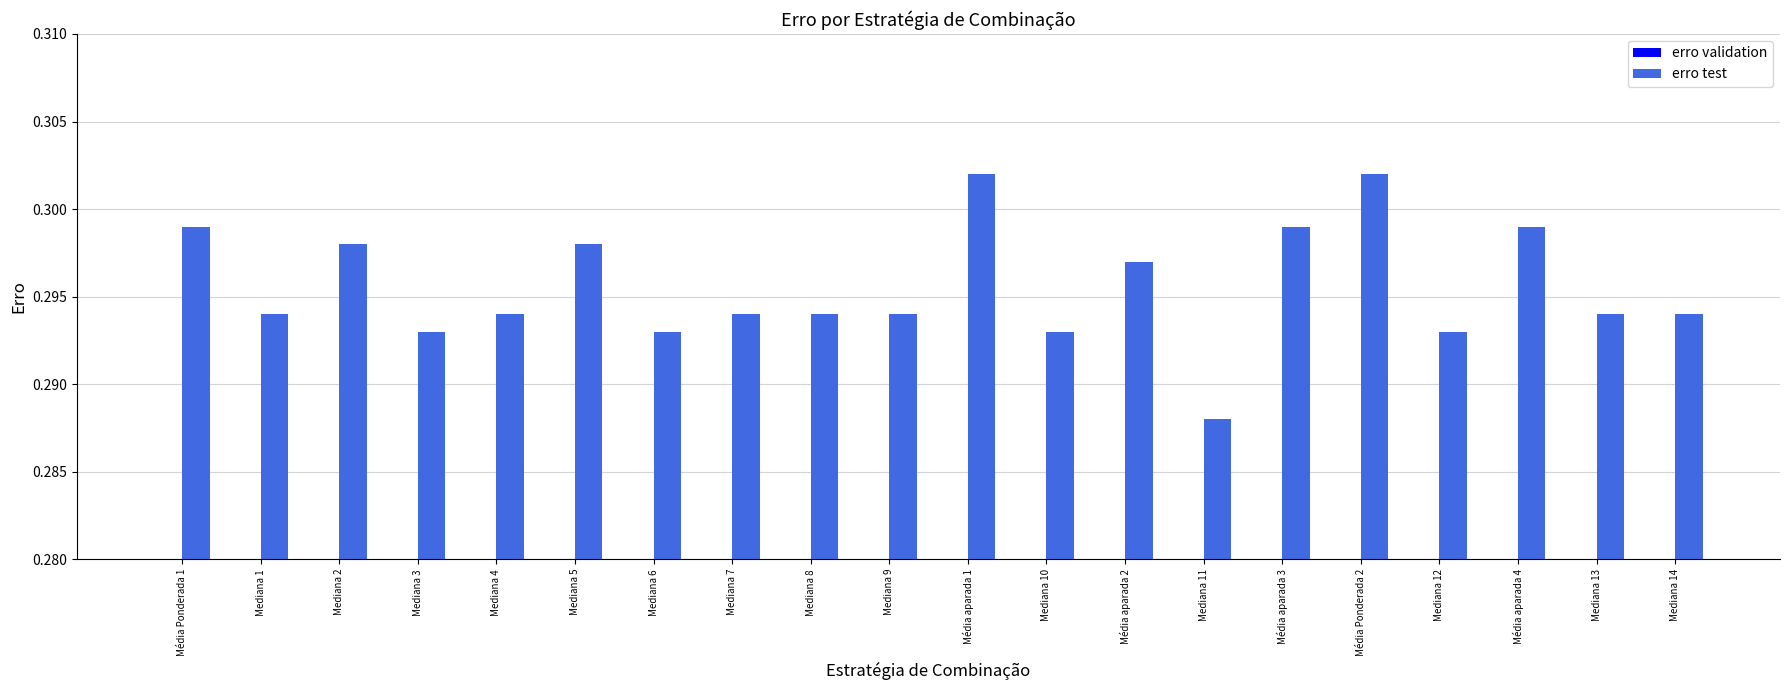

What is the lowest value of the erro test series?

0.3